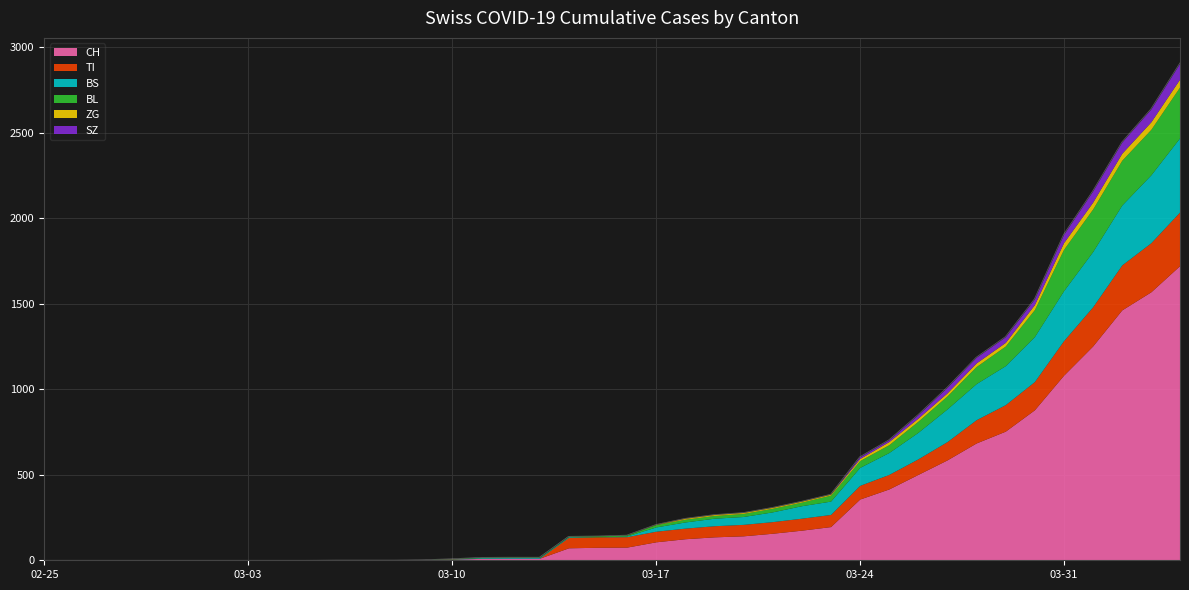

Which series has the largest range (max minus min)?

CH